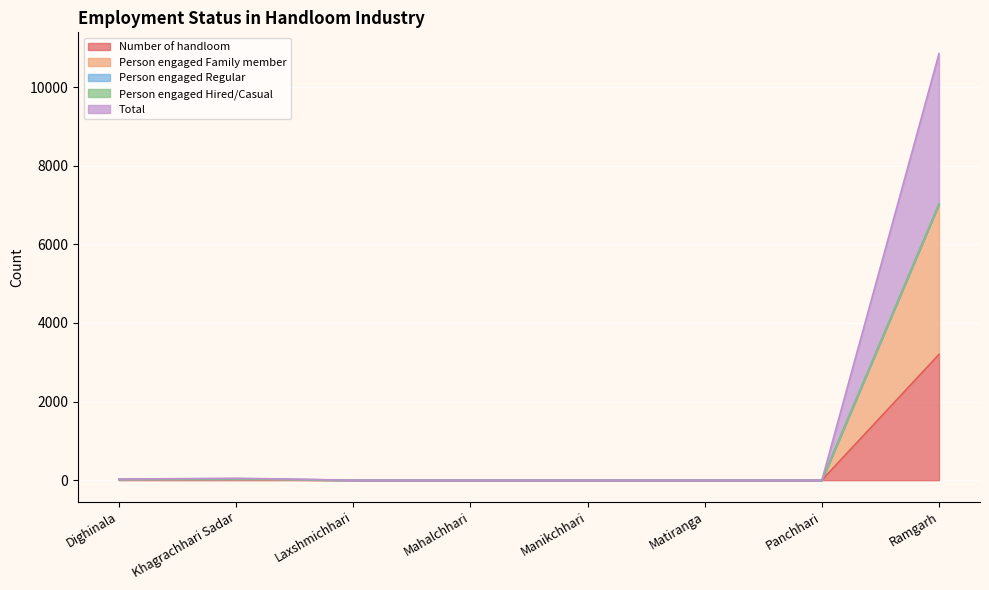

What is the label of the 5th point from the left?

Manikchhari